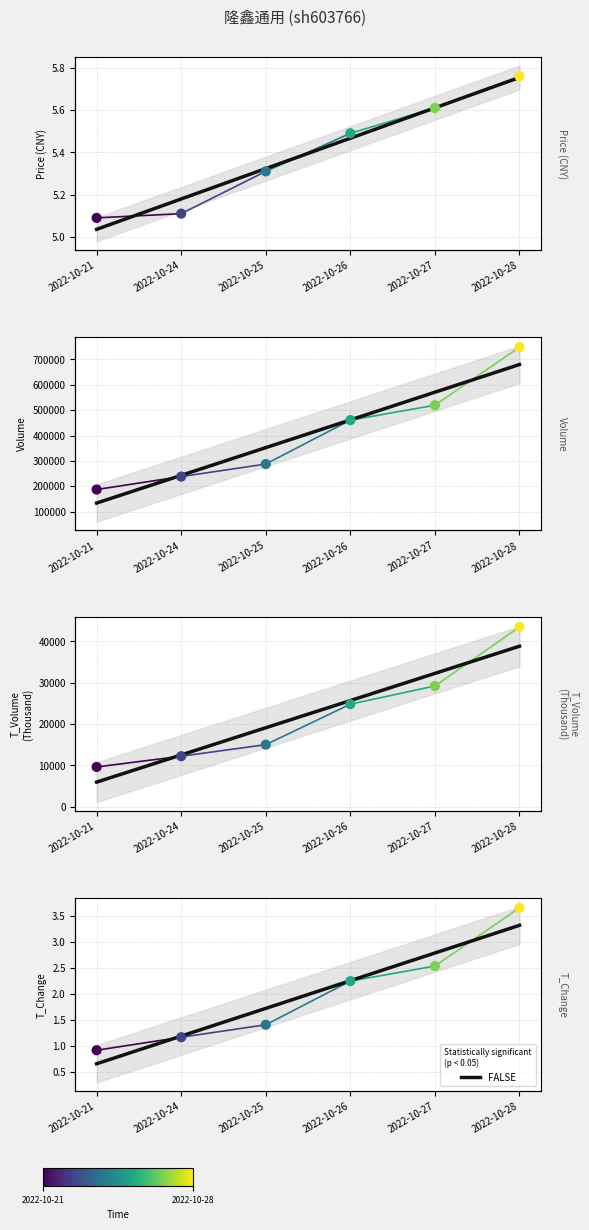

Which series contains the lowest Y value?

FALSE (trend)